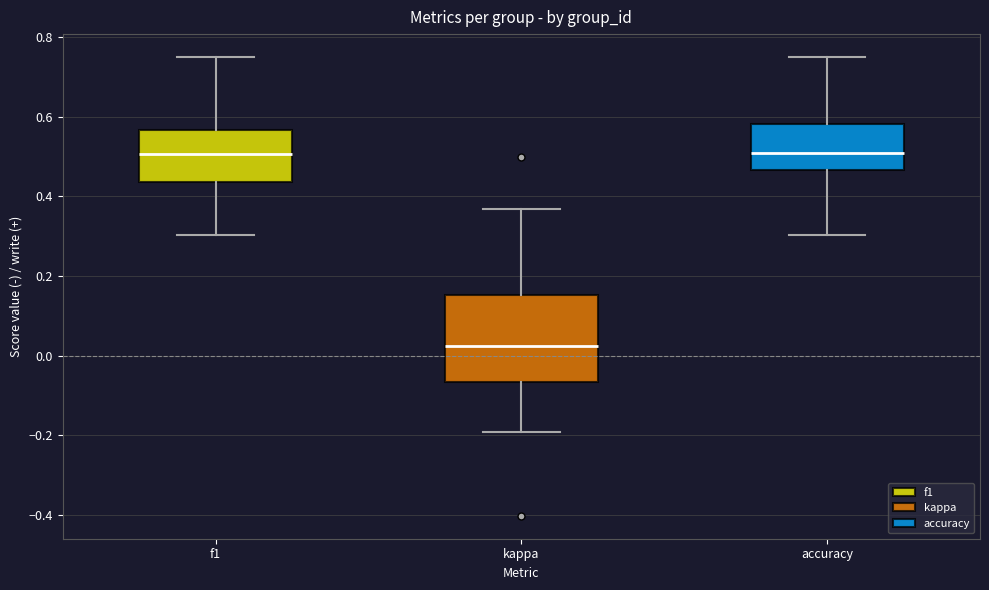

Reading left to right, transcribe this box plot: for each box, give where its median line is, the range the box spans, and where its two whiskers end, as read against the y-axis. The values are not printed on the chart, so give them approximately, as read against the axis.

f1: median 0.50, box 0.44 to 0.56, whiskers 0.30 to 0.76
kappa: median 0.02, box -0.06 to 0.16, whiskers -0.20 to 0.36
accuracy: median 0.52, box 0.46 to 0.58, whiskers 0.30 to 0.76